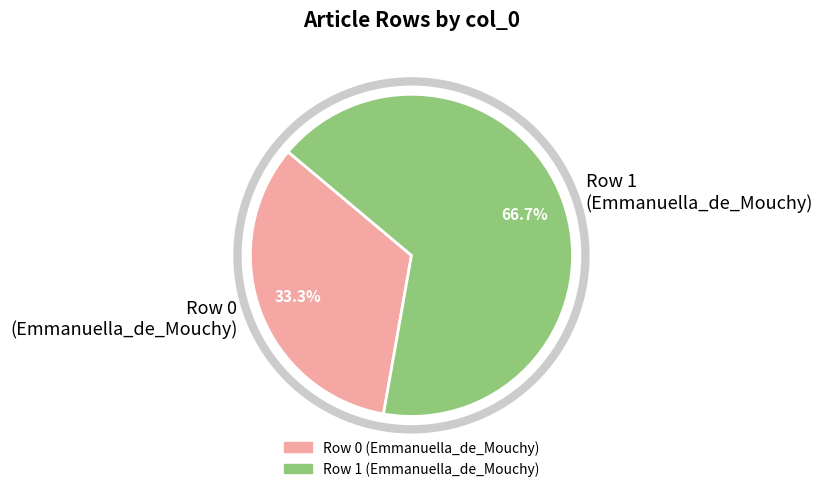

Rank the categories by value from lowest to highest.

Row 0 (Emmanuella_de_Mouchy), Row 1 (Emmanuella_de_Mouchy)